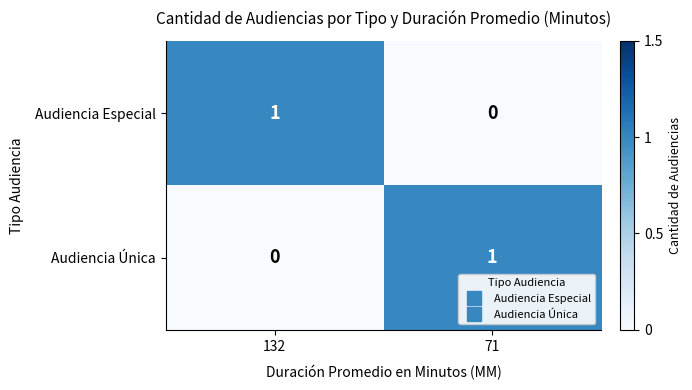

At how many categories does at least one series exceed 0?

2